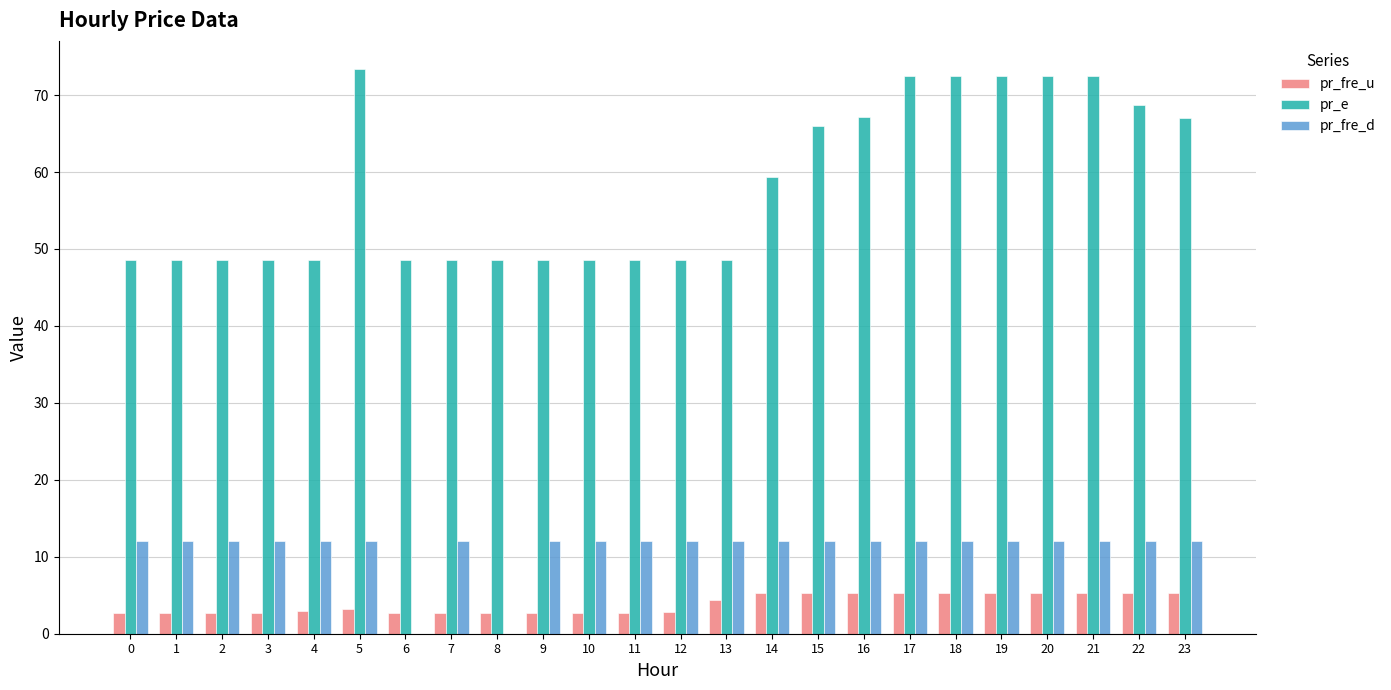

Does the chart contain stacked bars?

No